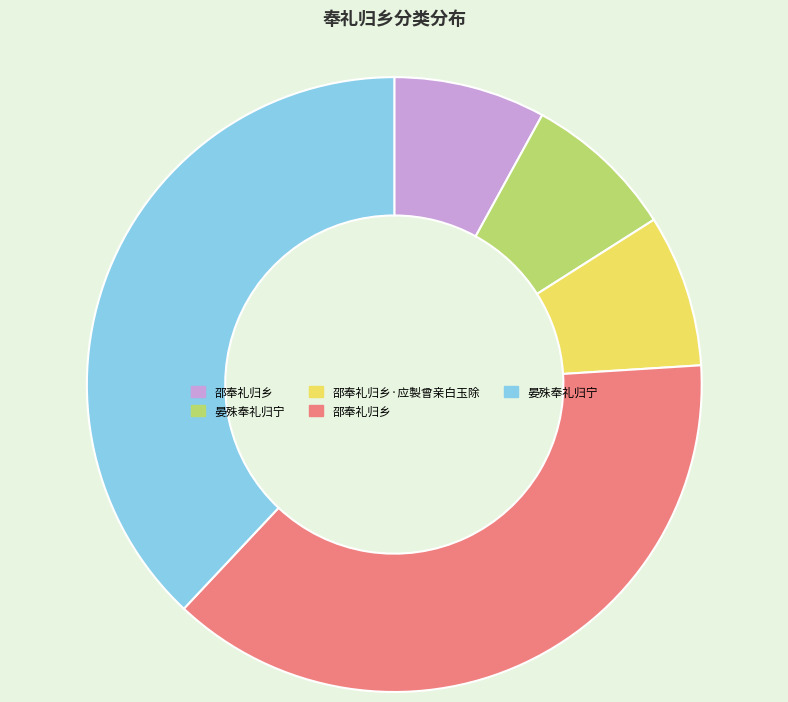

Is there any slice that represents more than half of the pie?

No